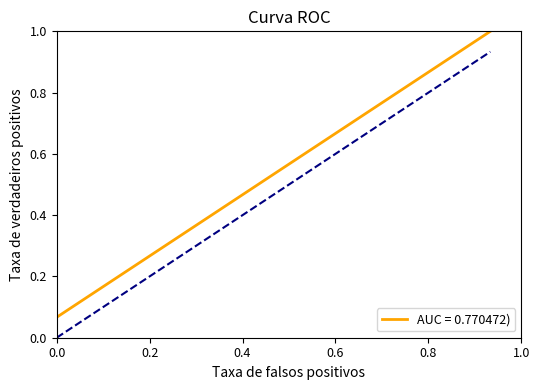

Does the chart have visible grid lines?

No